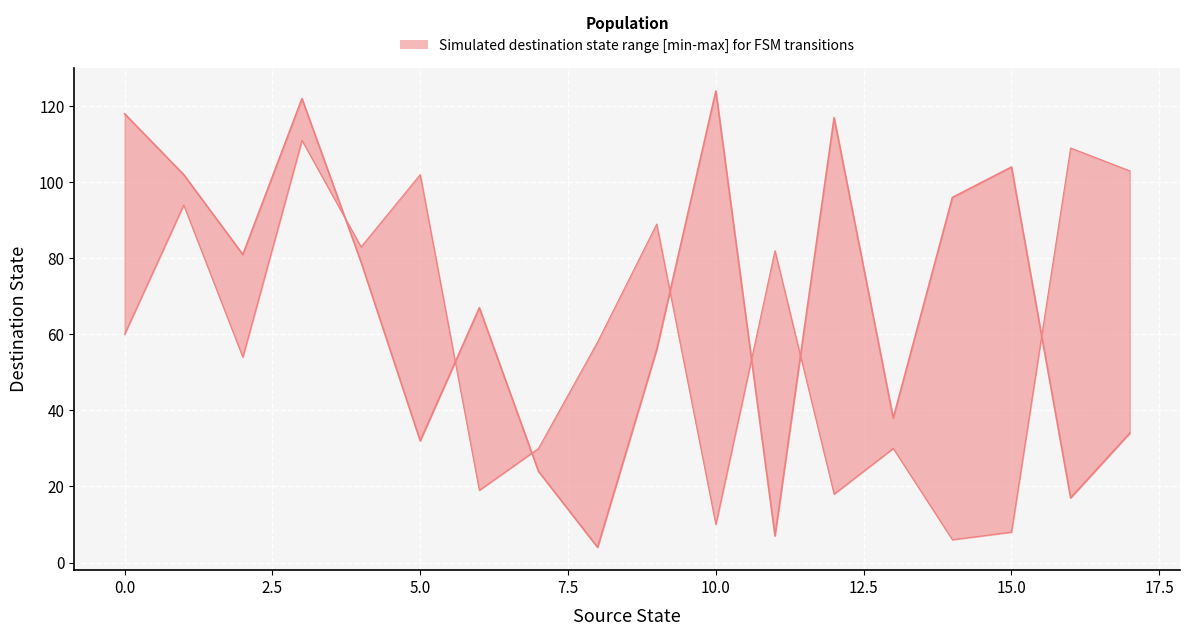

Between 15 and 4, which is larger?

4